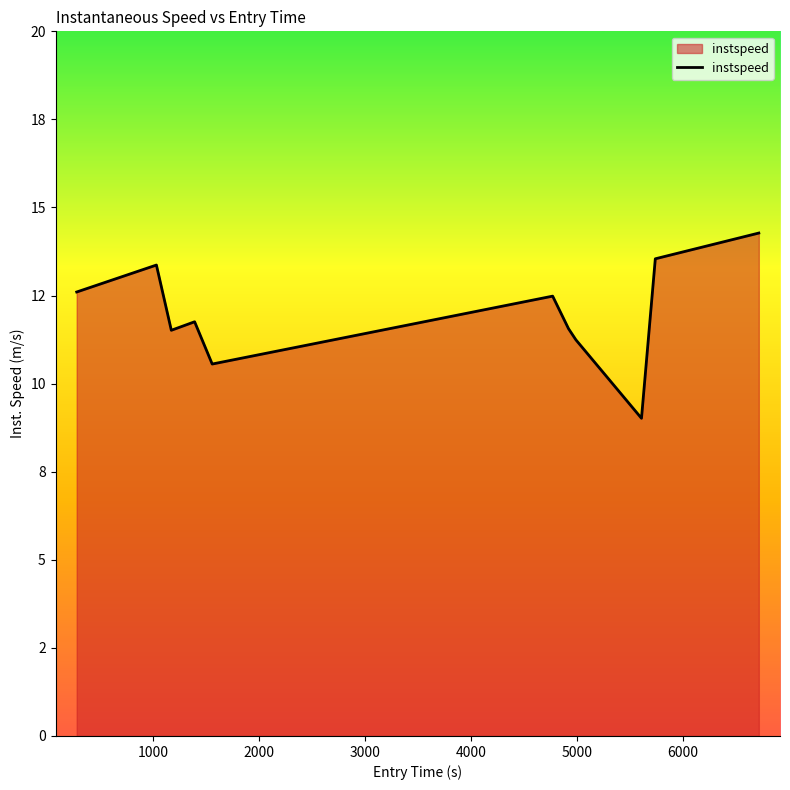

Does the chart have visible grid lines?

No